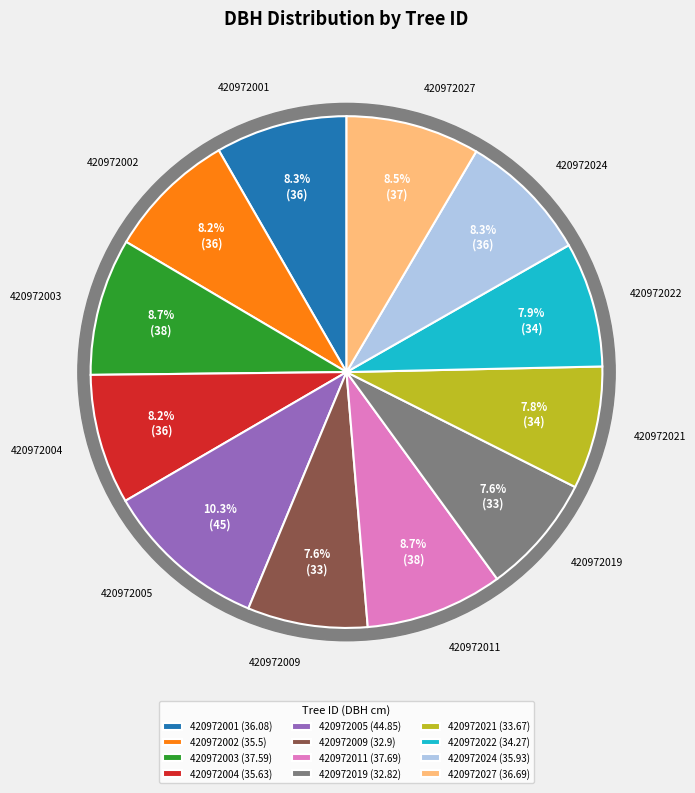

True or false: 420972003 accounts for 9% of the total.

True